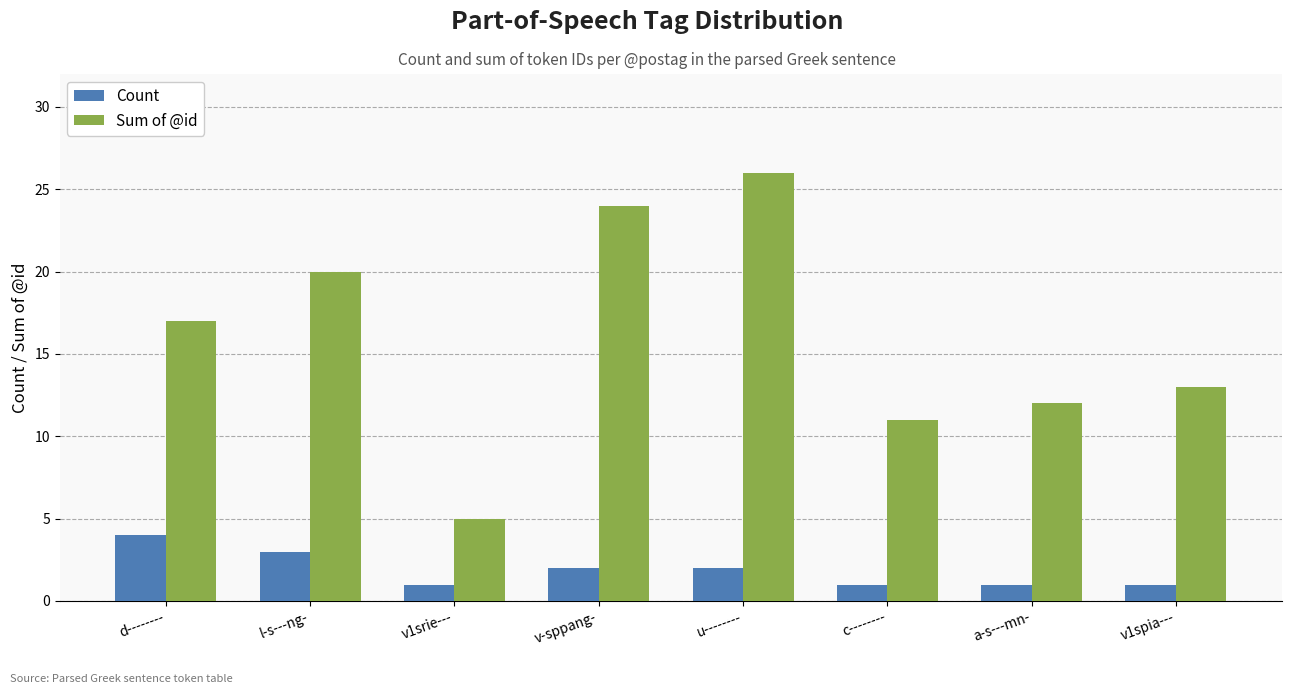

Does the chart contain stacked bars?

No